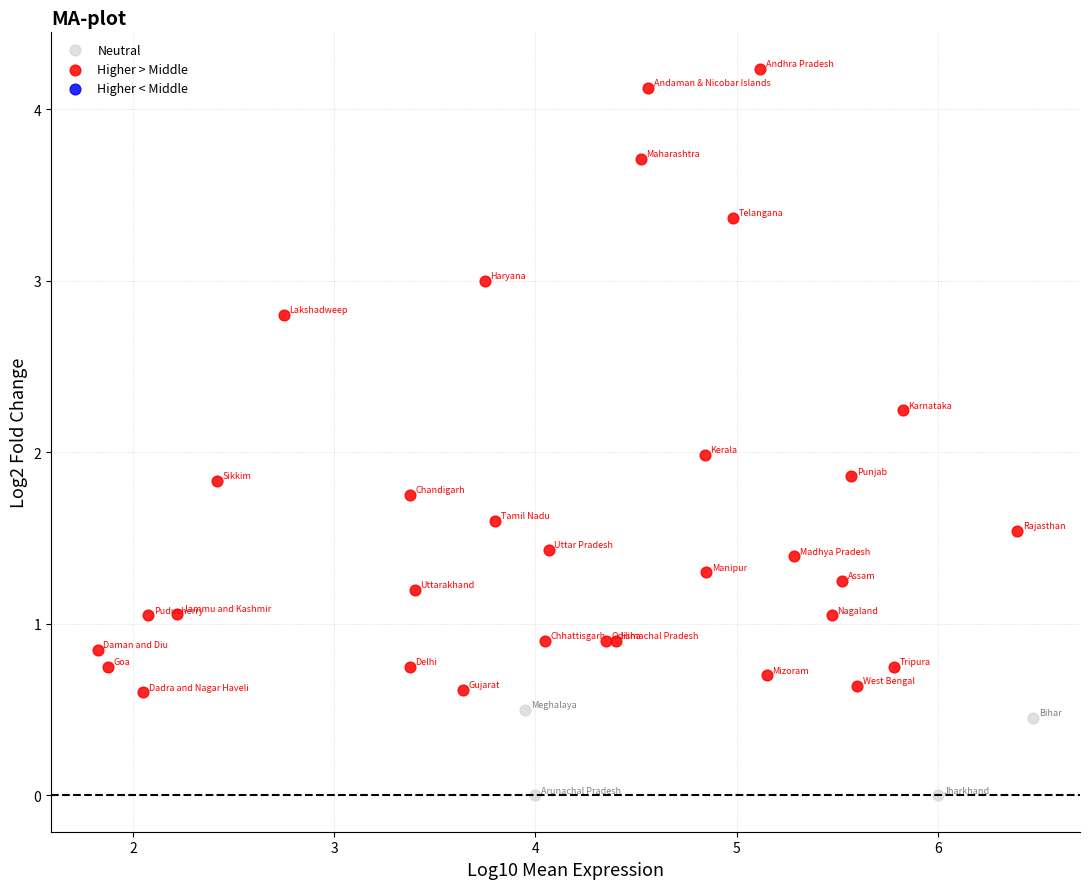

Which series has the largest Y range (max minus min)?

Higher > Middle